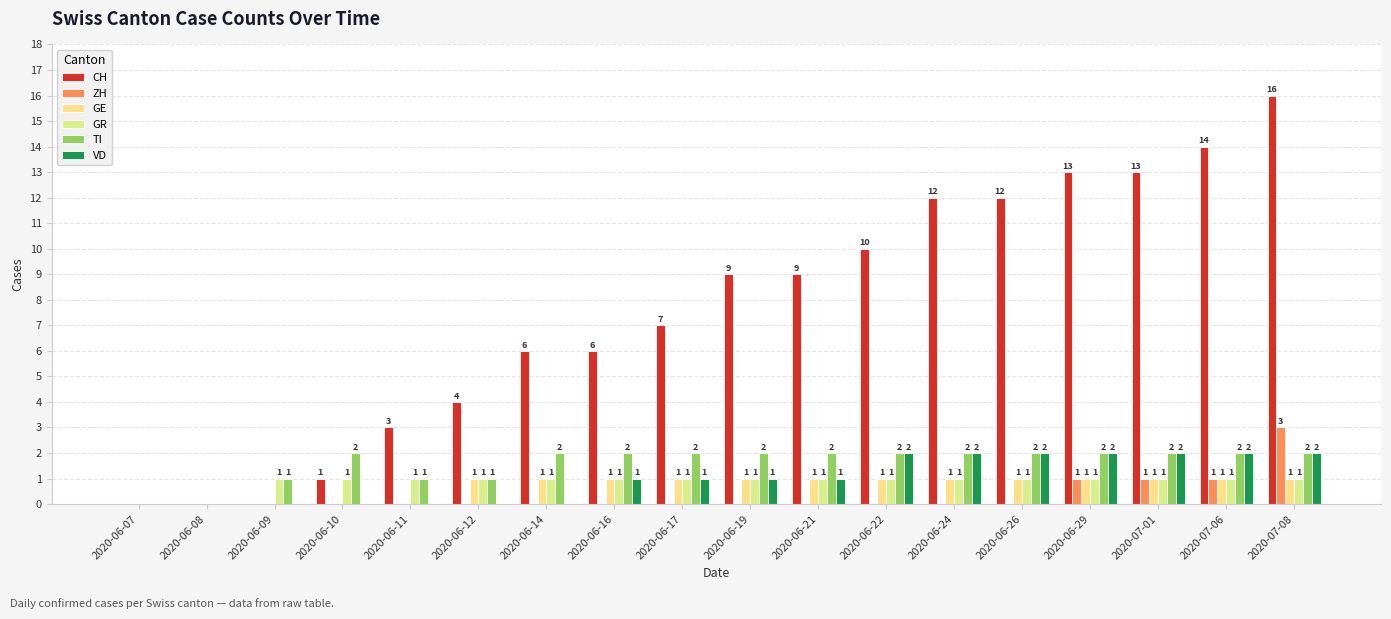

Reading left to right, transcribe all the data shown in this chart.

CH: 2020-06-07=0	2020-06-08=0	2020-06-09=0	2020-06-10=1	2020-06-11=3	2020-06-12=4	2020-06-14=6	2020-06-16=6	2020-06-17=7	2020-06-19=9	2020-06-21=9	2020-06-22=10	2020-06-24=12	2020-06-26=12	2020-06-29=13	2020-07-01=13	2020-07-06=14	2020-07-08=16
ZH: 2020-06-07=0	2020-06-08=0	2020-06-09=0	2020-06-10=0	2020-06-11=0	2020-06-12=0	2020-06-14=0	2020-06-16=0	2020-06-17=0	2020-06-19=0	2020-06-21=0	2020-06-22=0	2020-06-24=0	2020-06-26=0	2020-06-29=1	2020-07-01=1	2020-07-06=1	2020-07-08=3
GE: 2020-06-07=0	2020-06-08=0	2020-06-09=0	2020-06-10=0	2020-06-11=0	2020-06-12=1	2020-06-14=1	2020-06-16=1	2020-06-17=1	2020-06-19=1	2020-06-21=1	2020-06-22=1	2020-06-24=1	2020-06-26=1	2020-06-29=1	2020-07-01=1	2020-07-06=1	2020-07-08=1
GR: 2020-06-07=0	2020-06-08=0	2020-06-09=1	2020-06-10=1	2020-06-11=1	2020-06-12=1	2020-06-14=1	2020-06-16=1	2020-06-17=1	2020-06-19=1	2020-06-21=1	2020-06-22=1	2020-06-24=1	2020-06-26=1	2020-06-29=1	2020-07-01=1	2020-07-06=1	2020-07-08=1
TI: 2020-06-07=0	2020-06-08=0	2020-06-09=1	2020-06-10=2	2020-06-11=1	2020-06-12=1	2020-06-14=2	2020-06-16=2	2020-06-17=2	2020-06-19=2	2020-06-21=2	2020-06-22=2	2020-06-24=2	2020-06-26=2	2020-06-29=2	2020-07-01=2	2020-07-06=2	2020-07-08=2
VD: 2020-06-07=0	2020-06-08=0	2020-06-09=0	2020-06-10=0	2020-06-11=0	2020-06-12=0	2020-06-14=0	2020-06-16=1	2020-06-17=1	2020-06-19=1	2020-06-21=1	2020-06-22=2	2020-06-24=2	2020-06-26=2	2020-06-29=2	2020-07-01=2	2020-07-06=2	2020-07-08=2